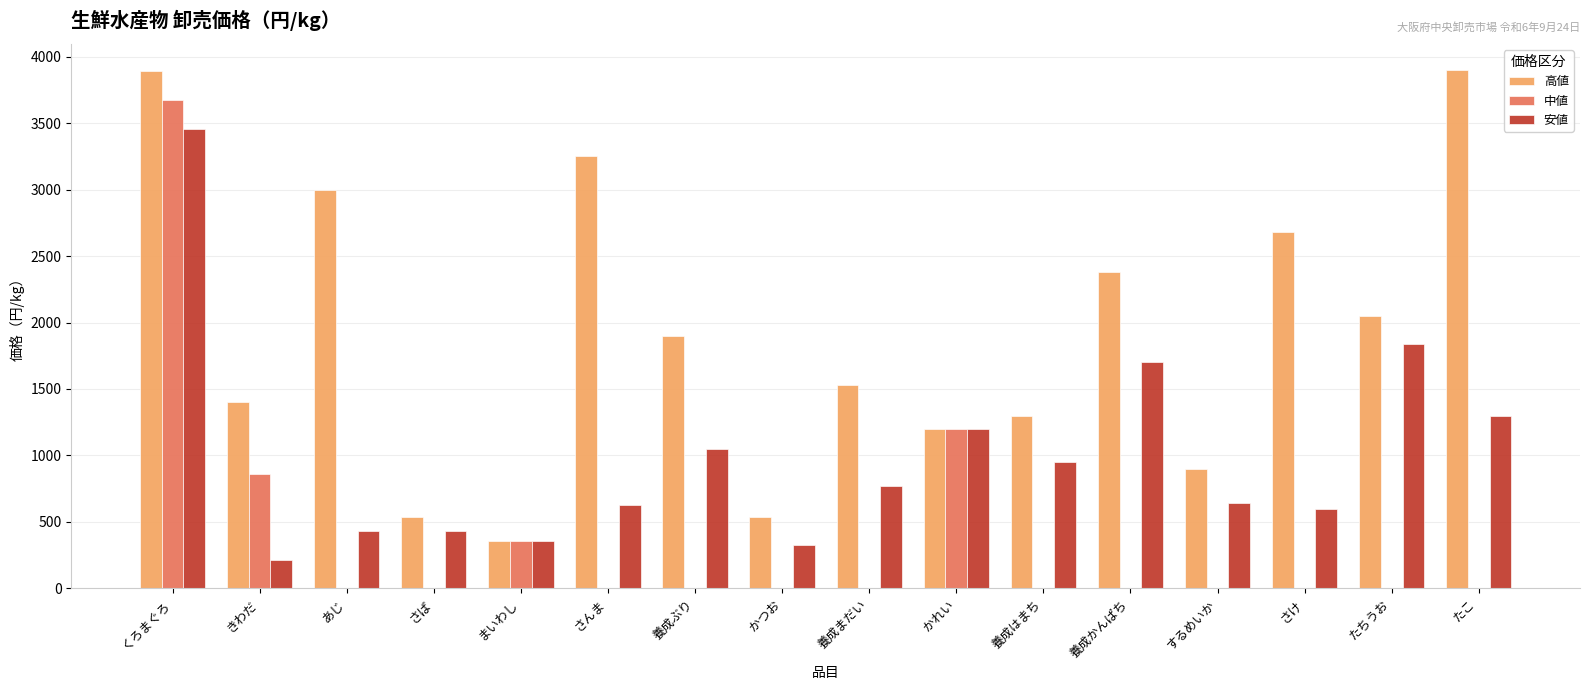

What is the sum of the 安値 values at あじ and 養成まだい?

1200